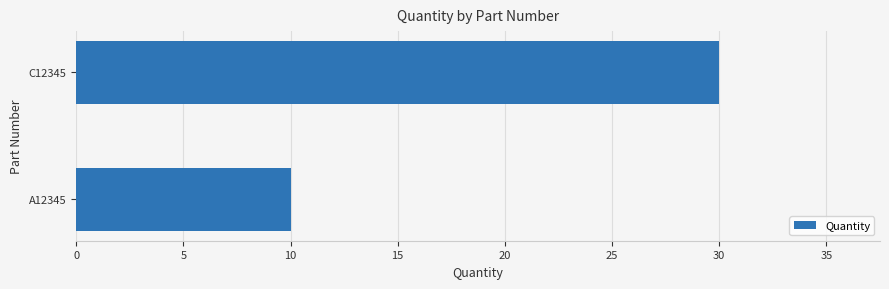

How many bars are there in total?

2